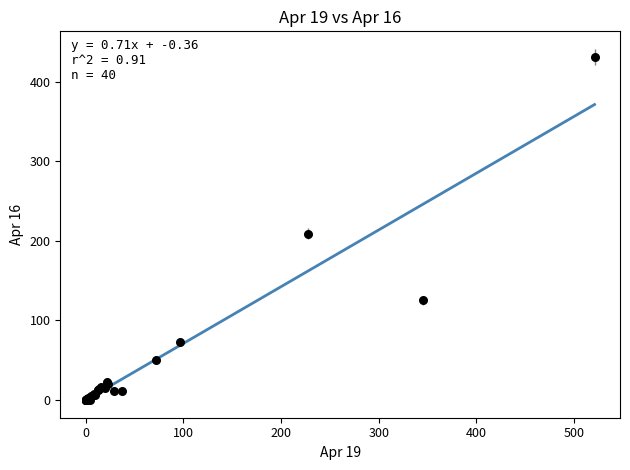

What Y value in the scatter plot is closest to 215?

209